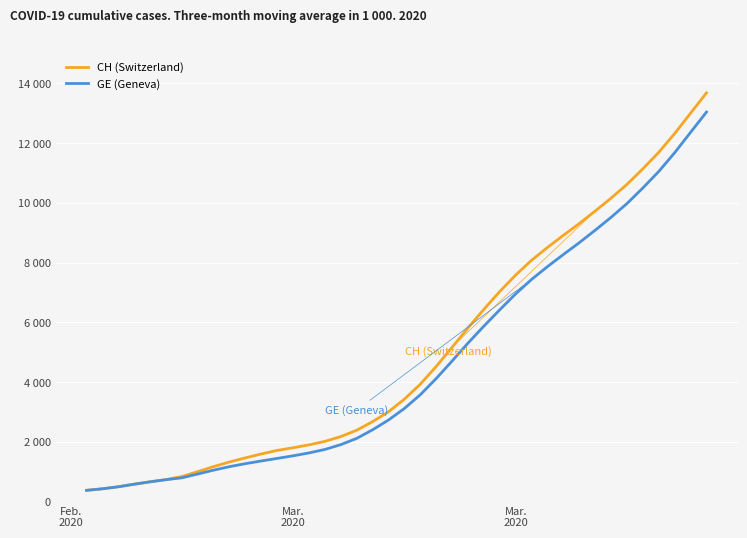

What are all the series names shown in the legend?

CH (Switzerland), GE (Geneva)